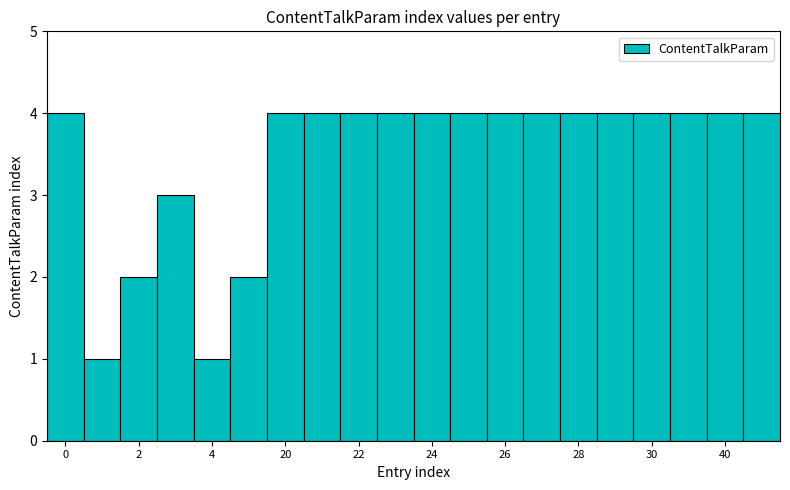

What is the average value?

3